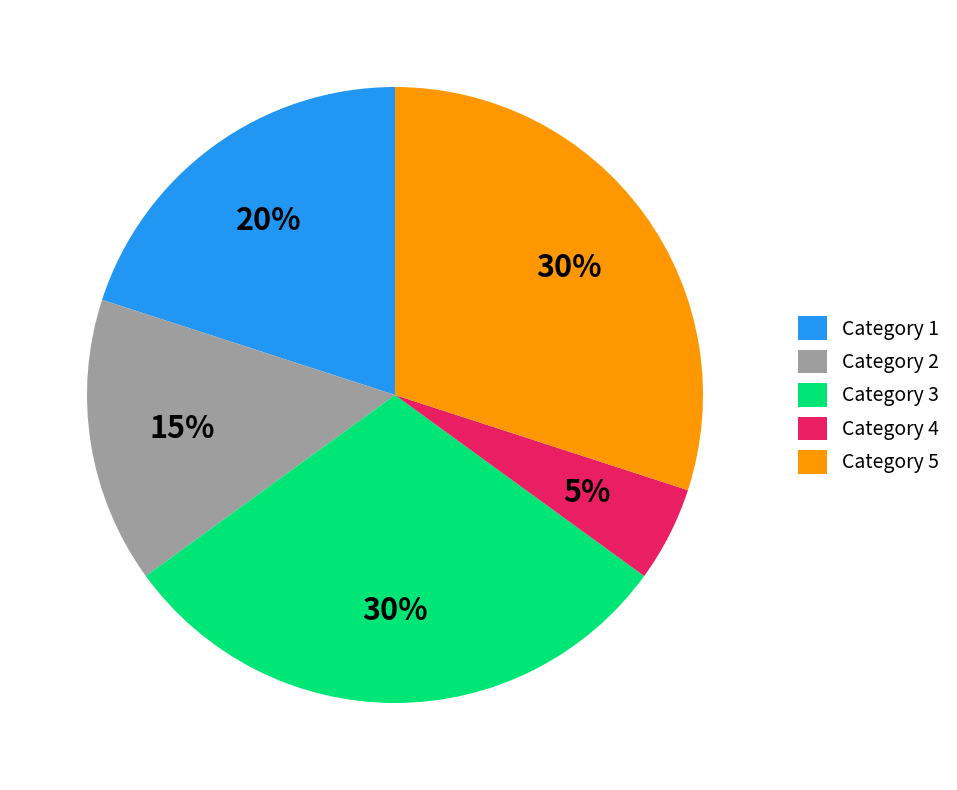

Count the number of slices in the pie.

5